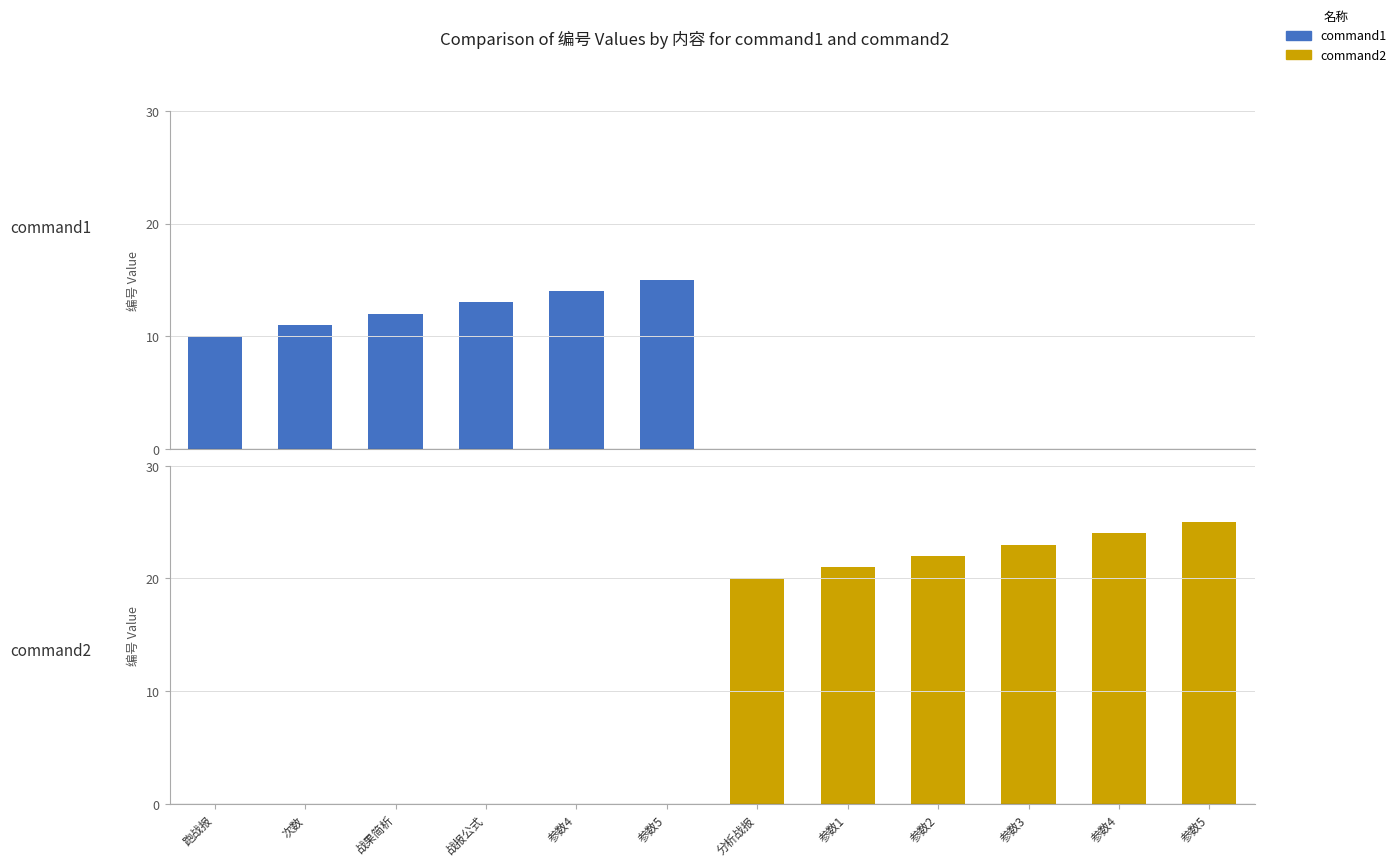

Which series changed the most between 跑战报 and 次数?

command1